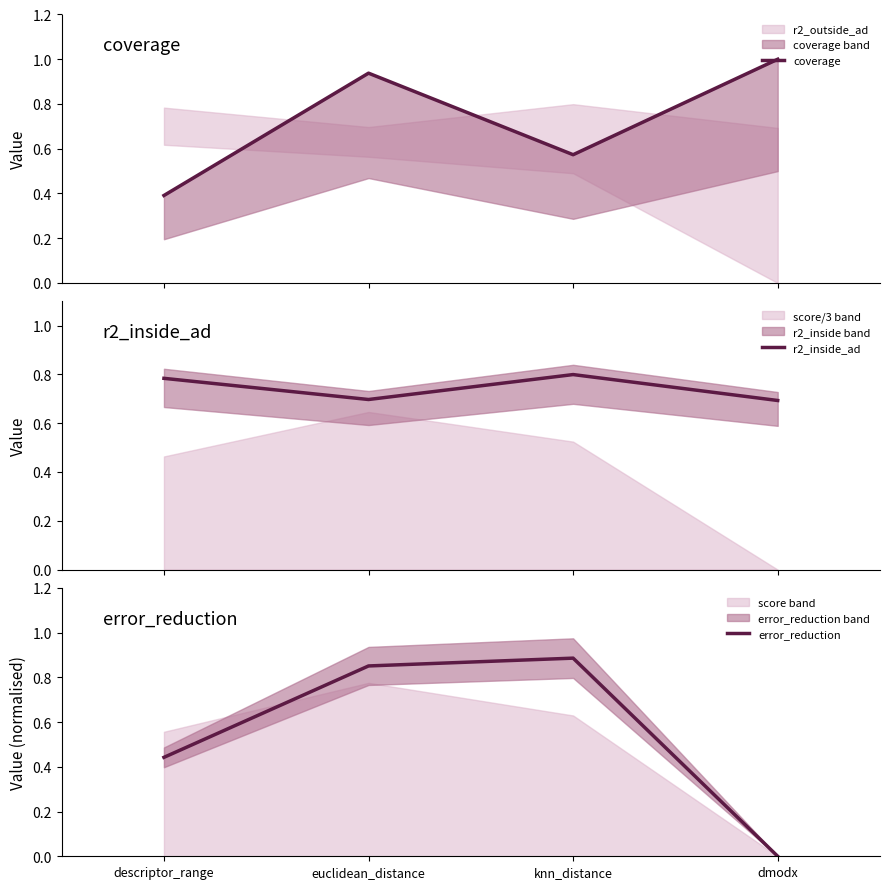

Reading left to right, list all the values displayed in this chart.

coverage: 0.4	0.9	0.6	1.0
r2_inside_ad: 0.8	0.7	0.8	0.7
error_reduction: 0.4	0.9	0.9	0.0